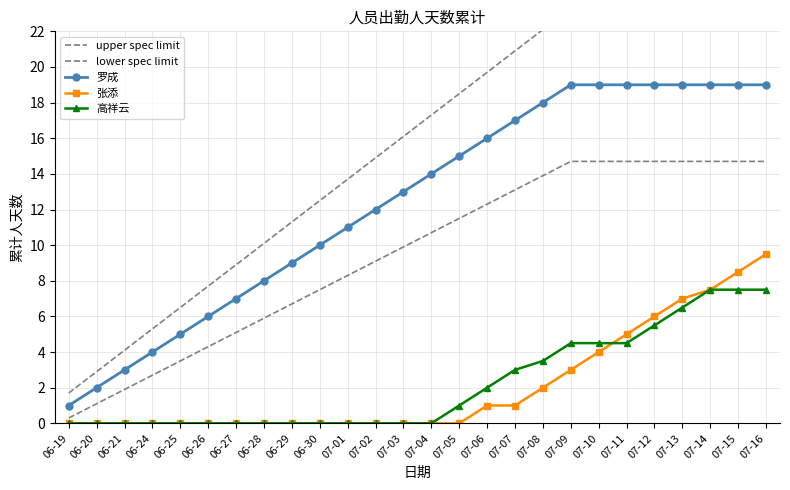

What is the value of the upper spec limit point at the 4th from the left?

5.3